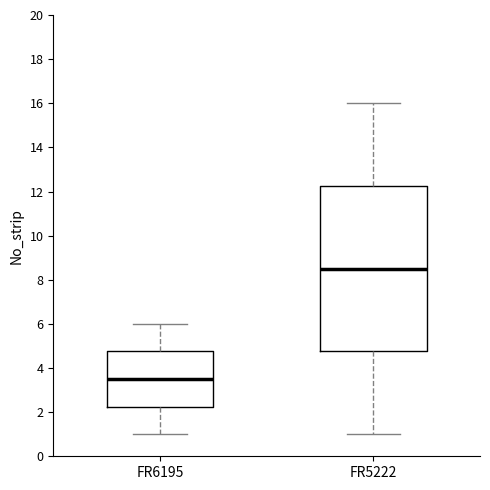

Which box's median line is the highest?

FR5222